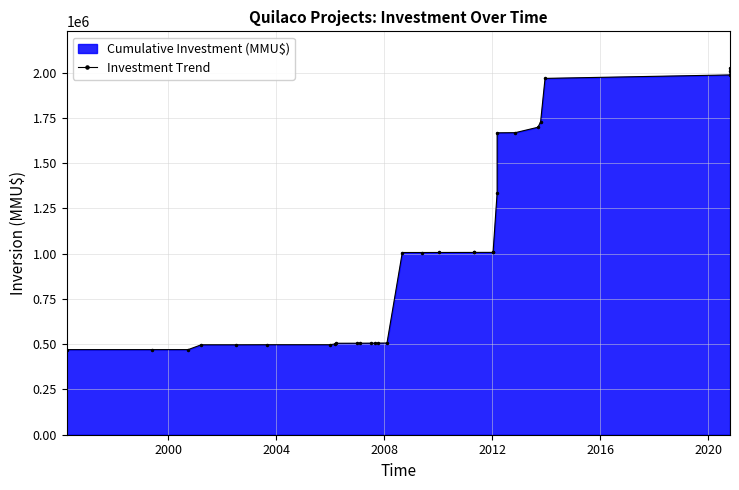

The value at 18 is 400325. True or false?

False